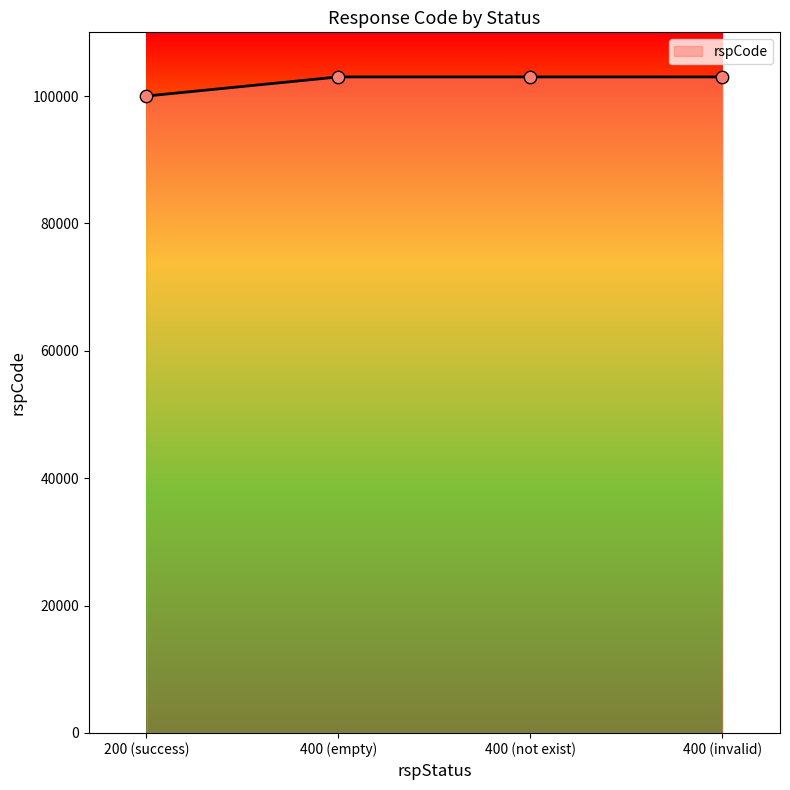

What is the change in value from 200 (success) to 400 (not exist)?

+3000